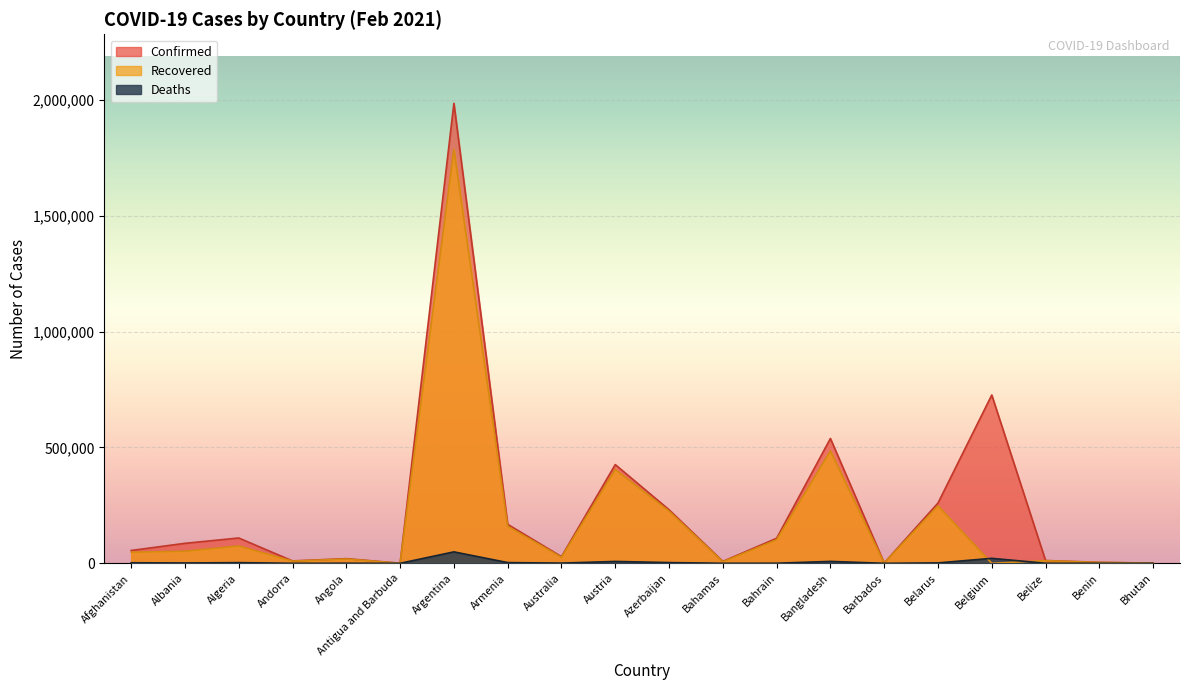

What is the approximate value of Recovered at Azerbaijan?

225348